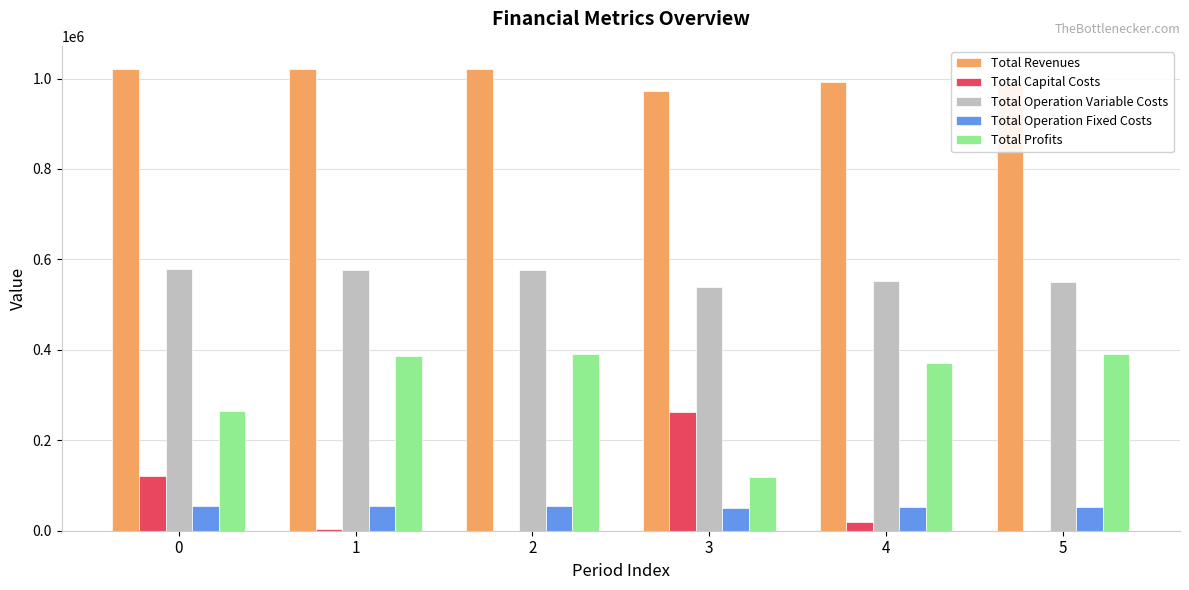

What is the sum of the Total Profits values at 3 and 1?

504311.5